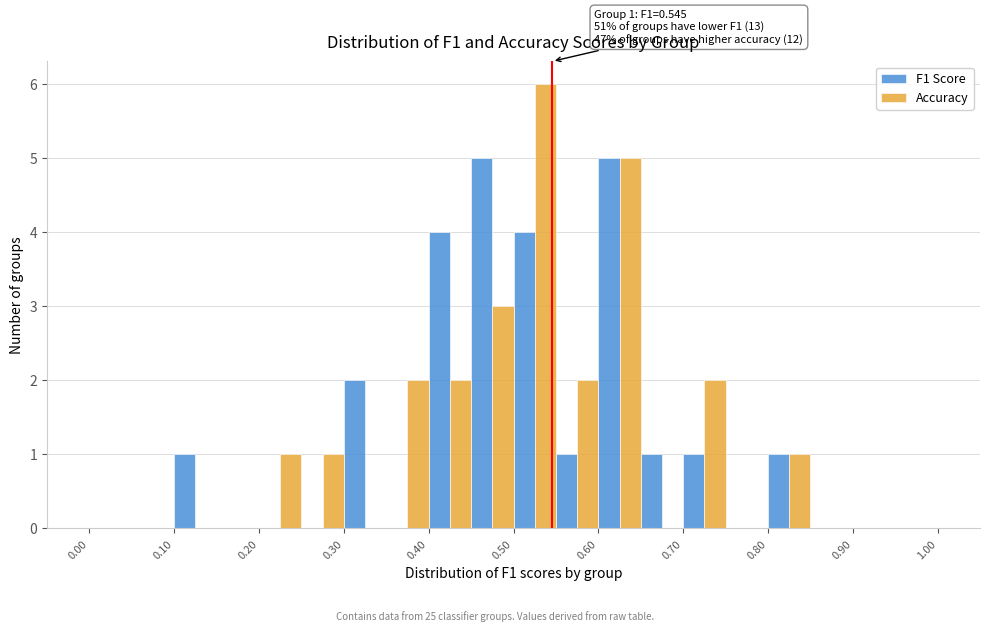

In the Accuracy series, which range on the x-axis has the tallest bar?

0.50 to 0.55